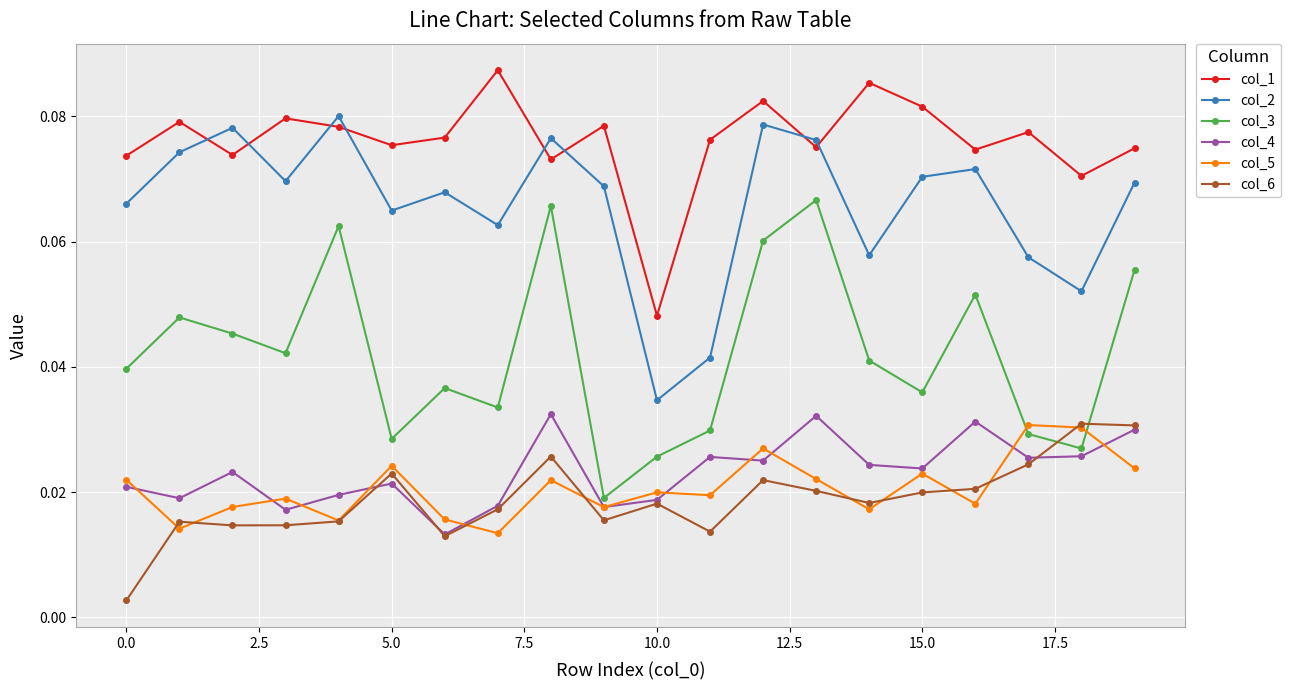

True or false: col_4 and col_1 cross at least once.

False